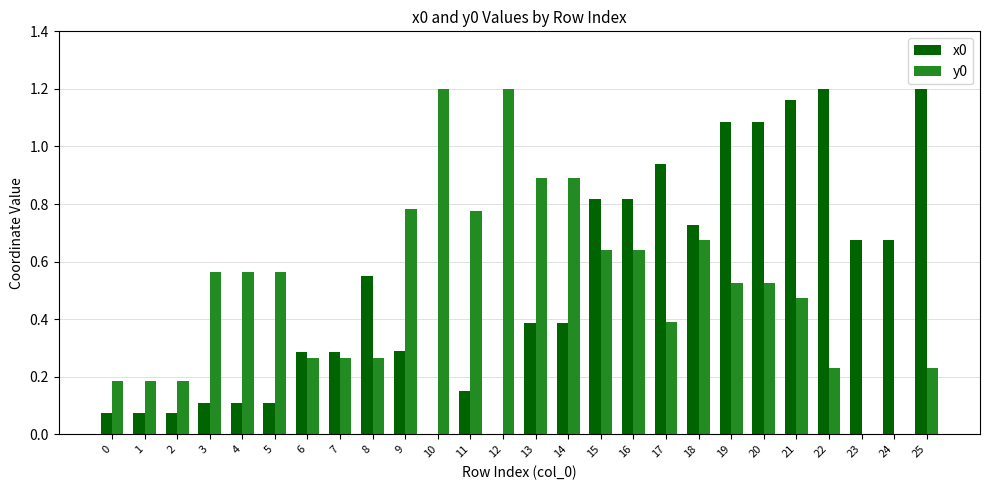

How many groups of bars are there?

26